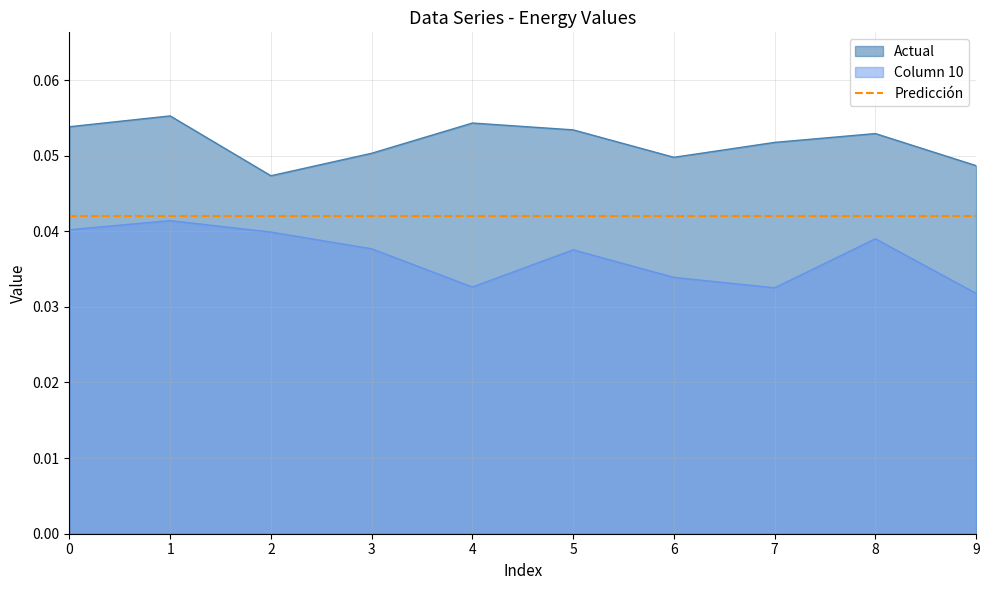

True or false: Actual and Column 10 intersect in this chart.

False